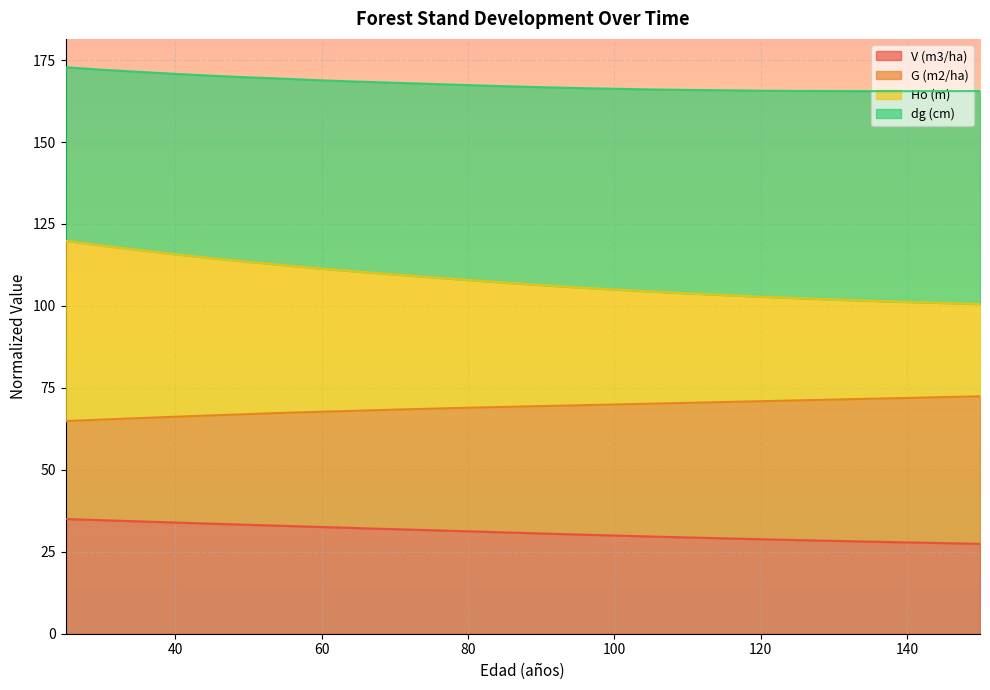

What is the difference between the second highest and minimum values in the Ho (m) series?

17.8